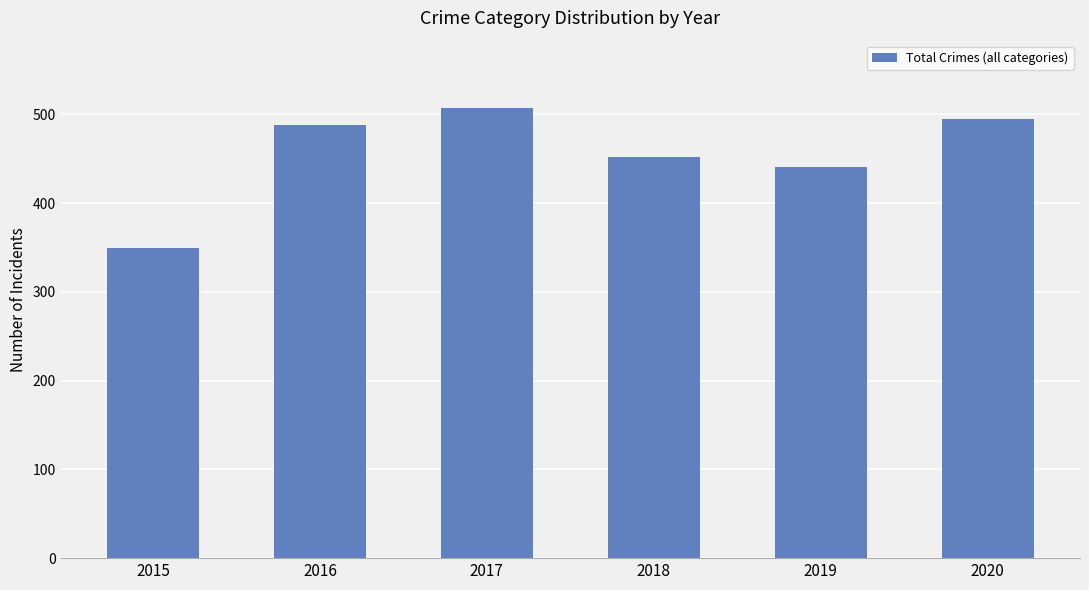

List the labels in order of value, smallest first.

2015, 2019, 2018, 2016, 2020, 2017